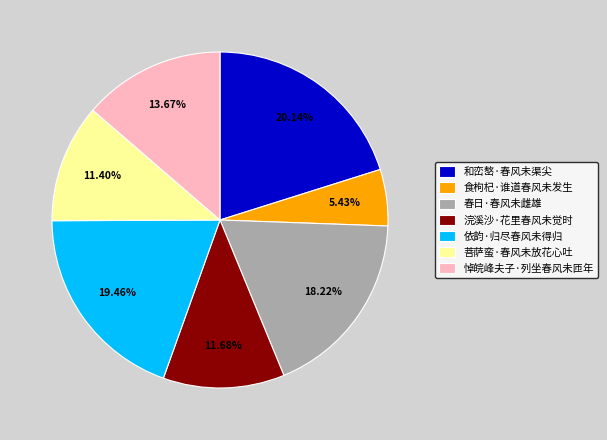

What percentage is NOT represented by 春日·春风未雌雄?

81.8%